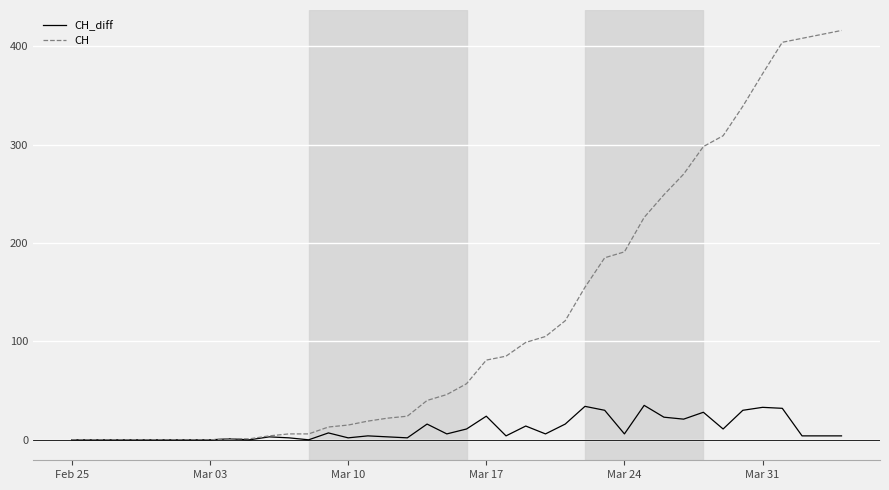

Which series has the largest range (max minus min)?

CH